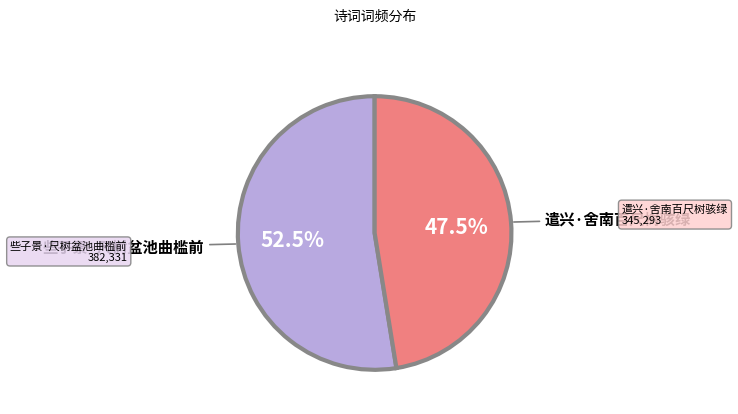

Which has a higher value, 些子景·尺树盆池曲槛前 or 遣兴·舍南百尺树骇绿?

些子景·尺树盆池曲槛前